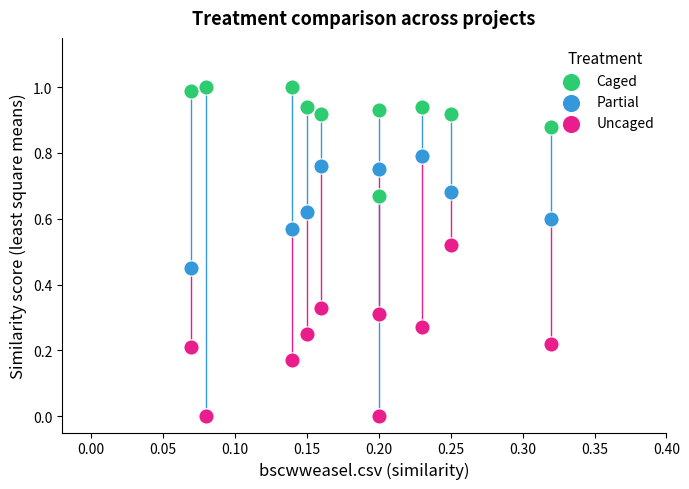

What are all the series names shown in the legend?

Caged, Partial, Uncaged